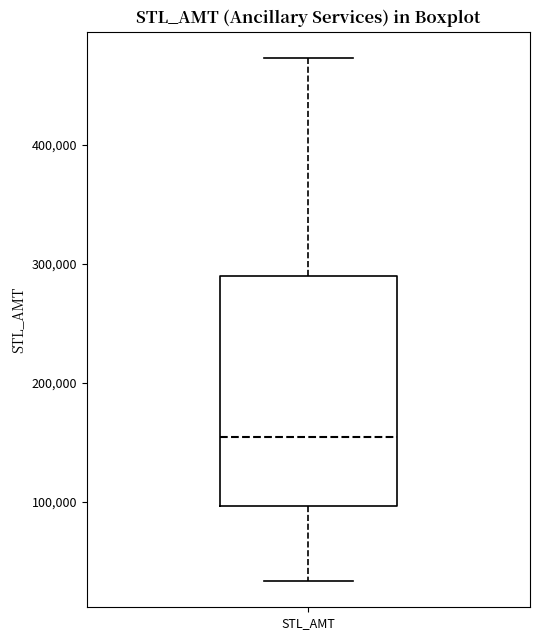

Read this box plot against the y-axis: the position of the median line, the range covered by the box, and the ends of both whiskers. The values are not printed on the chart, so give them approximately, as read against the axis.

median 150000, box 100000 to 290000, whiskers 30000 to 470000